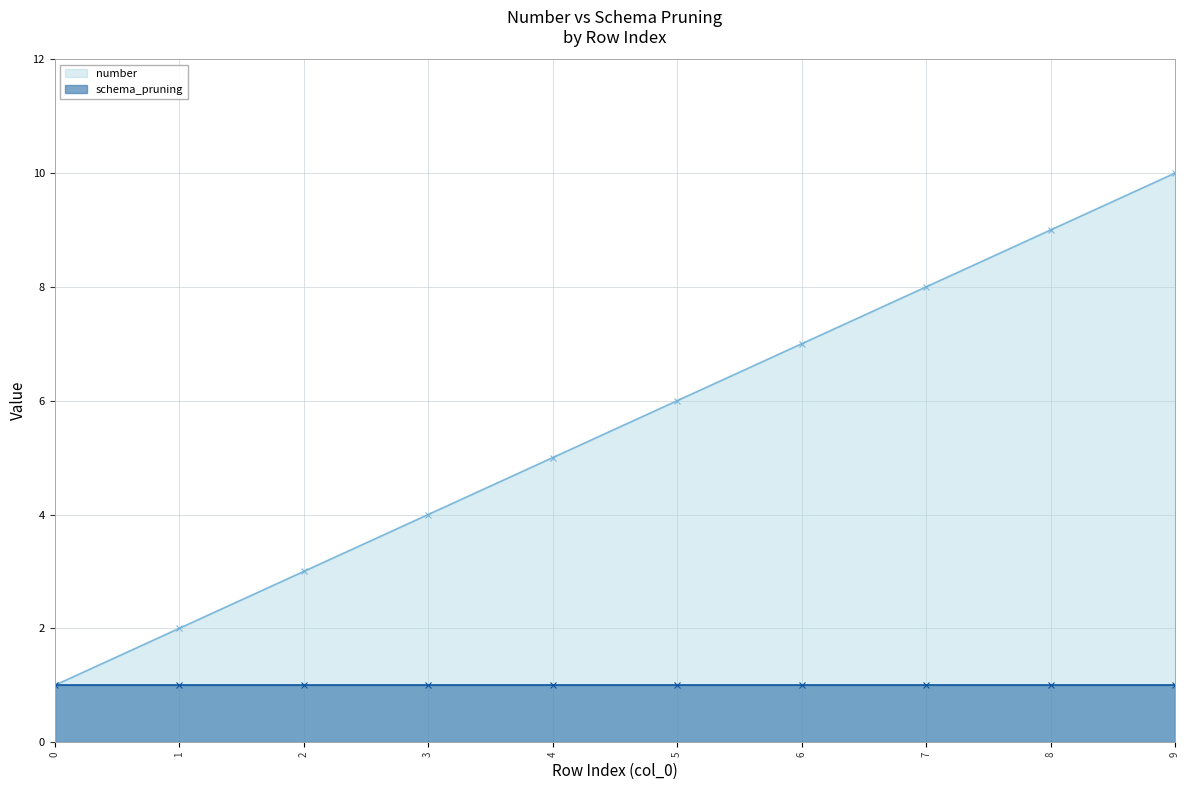

The value at 6 is 12. True or false?

False